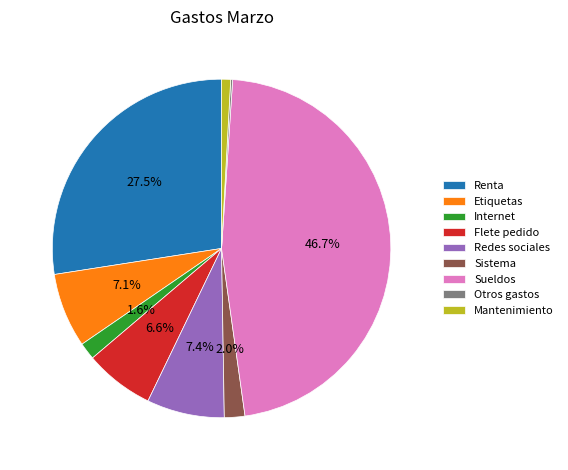

Which has a higher value, Renta or Mantenimiento?

Renta